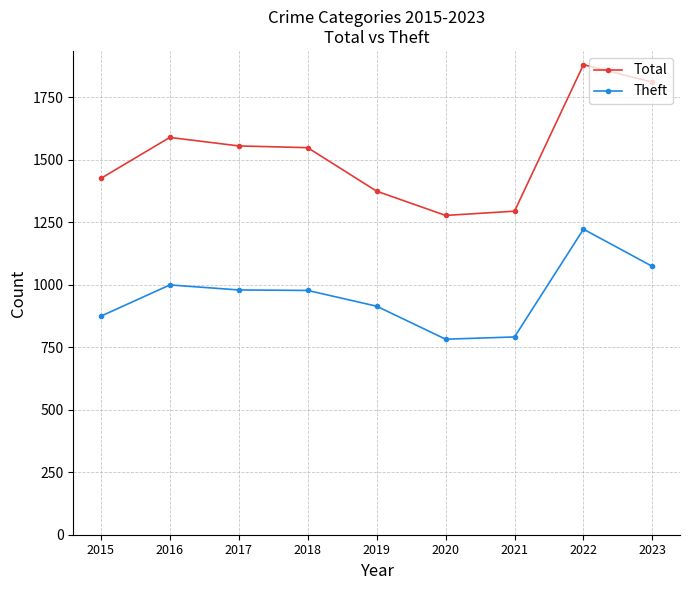

Is it true that Theft equals 345 at 2016?

False